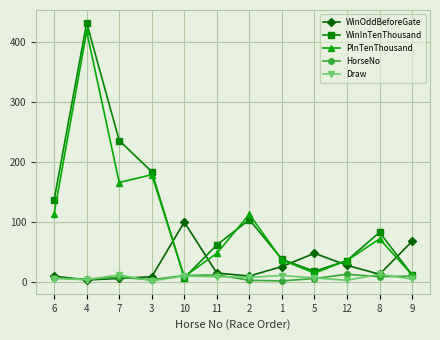

What are all the series names shown in the legend?

WinOddBeforeGate, WinInTenThousand, PInTenThousand, HorseNo, Draw